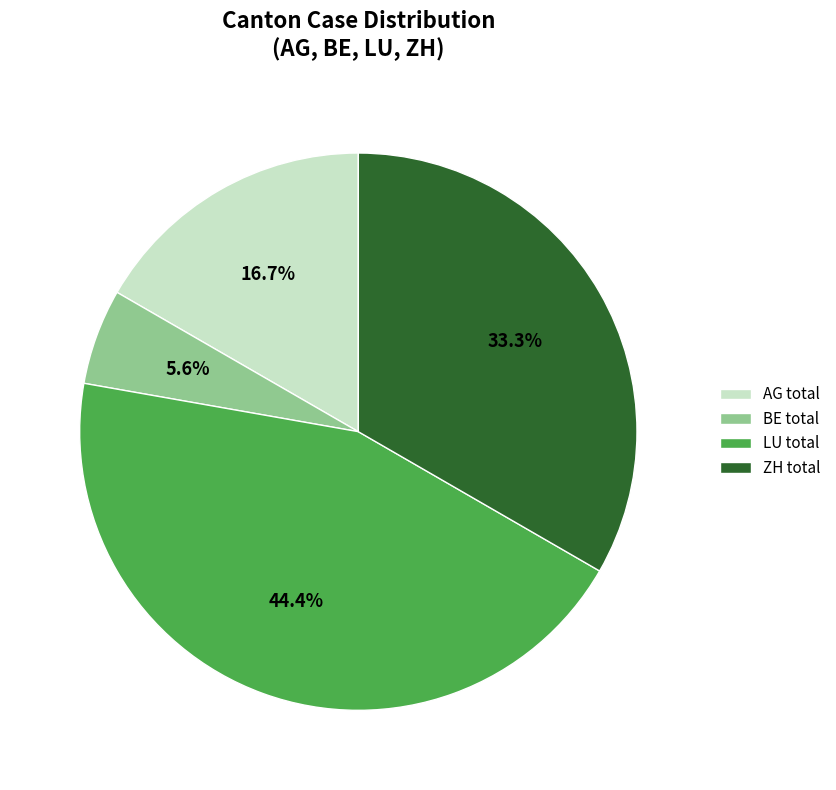

Which has a higher value, BE total or LU total?

LU total